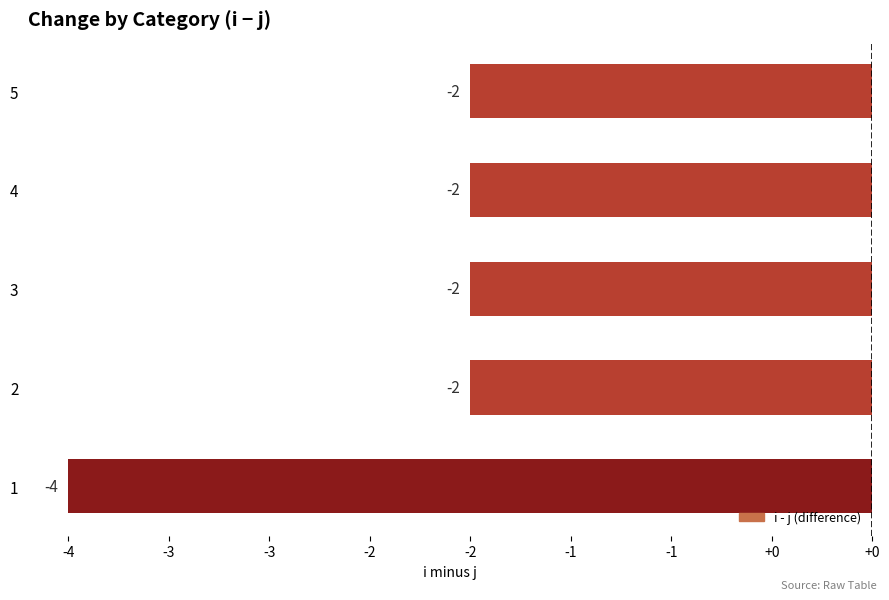

Are the bars horizontal?

Yes